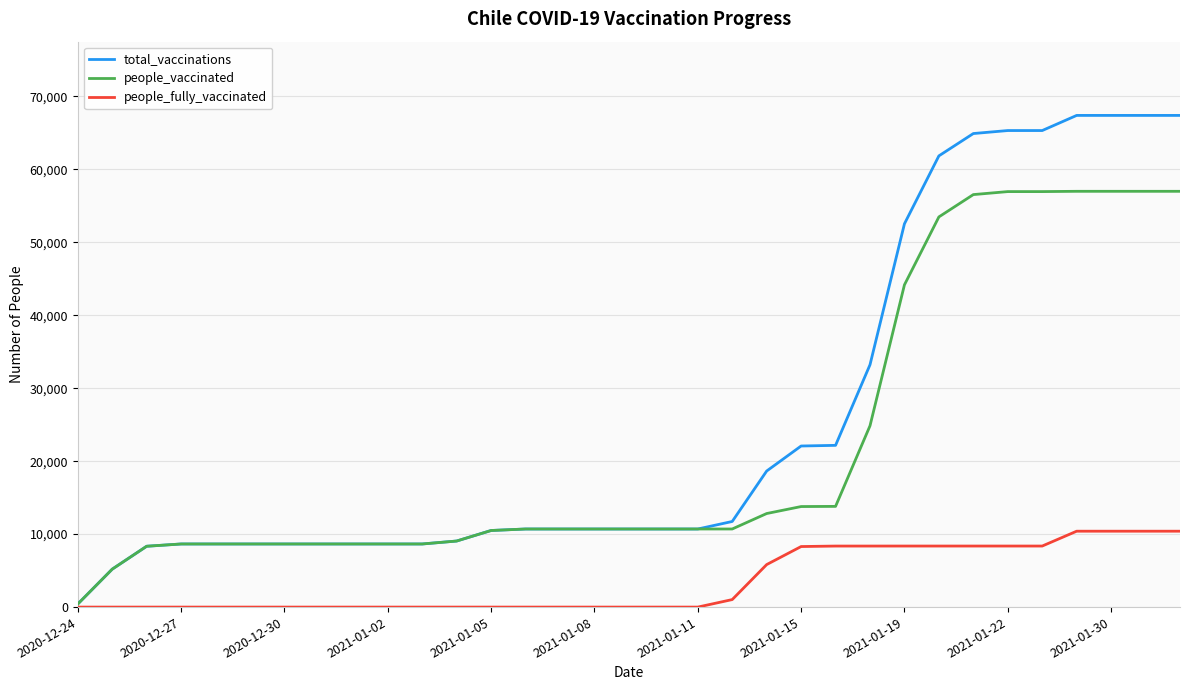

Rank the series by their average value, from lowest to highest.

people_fully_vaccinated, people_vaccinated, total_vaccinations